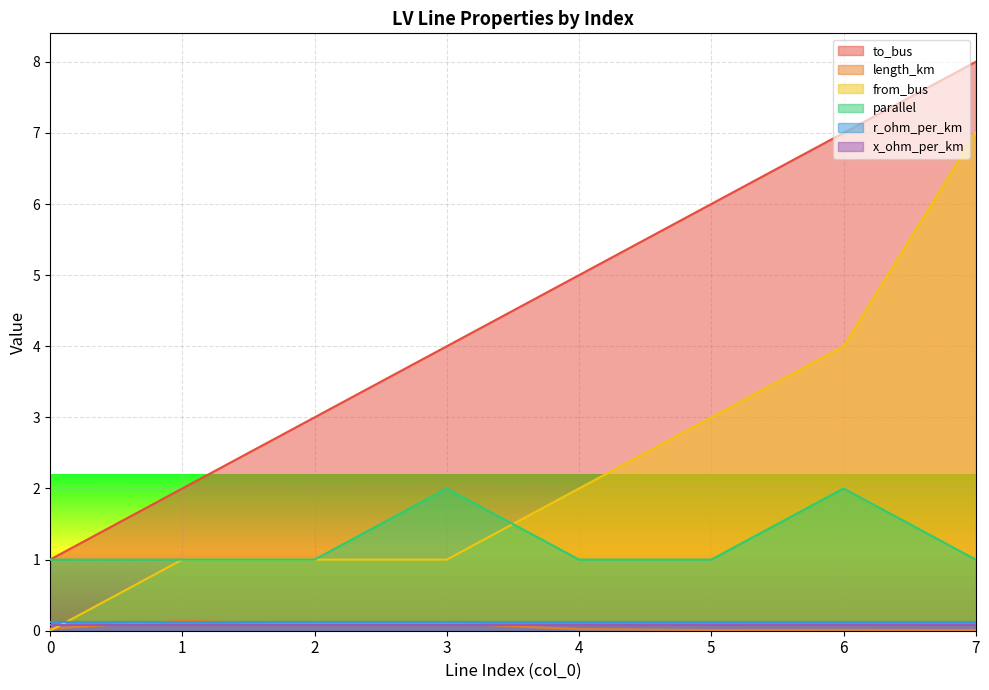

Which series changed the most between 0 and 1?

to_bus